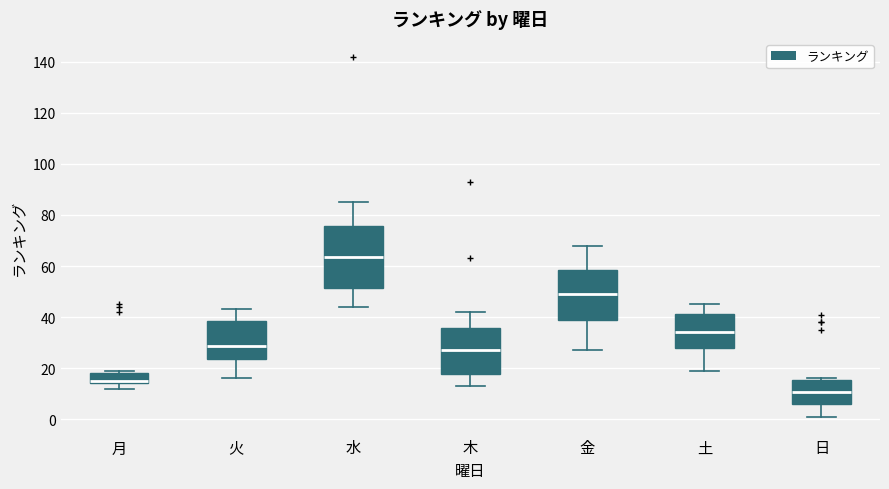

Where is the upper edge of the box for 水 on the y-axis? The values are not printed on the chart, so give them approximately, as read against the axis.

76